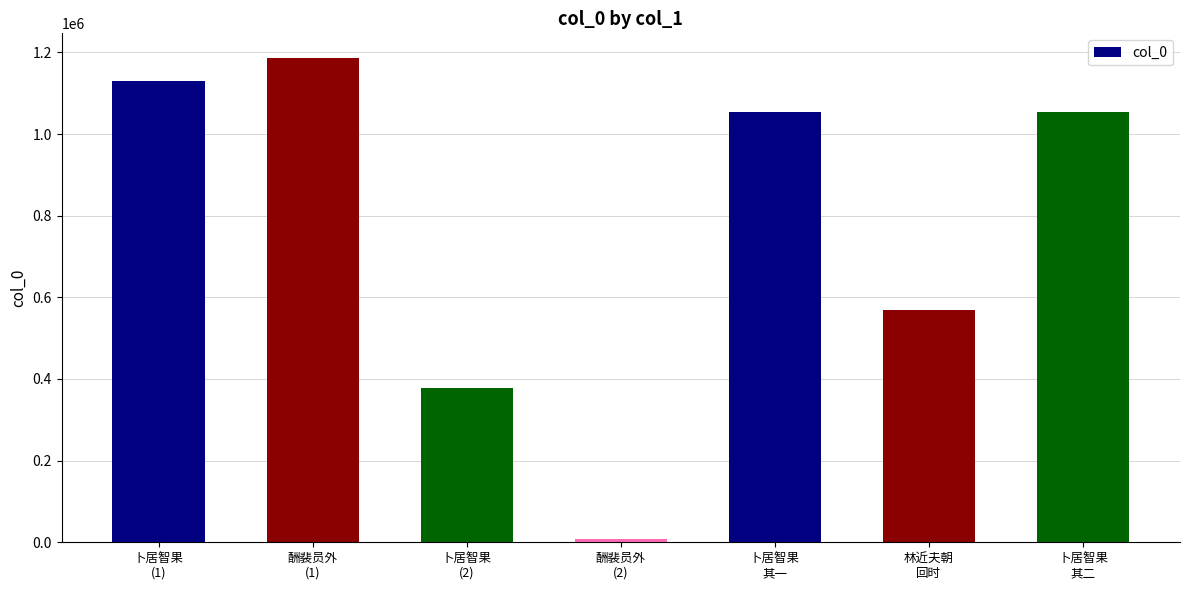

The value at 卜居智果
其一 is 1053386. True or false?

True